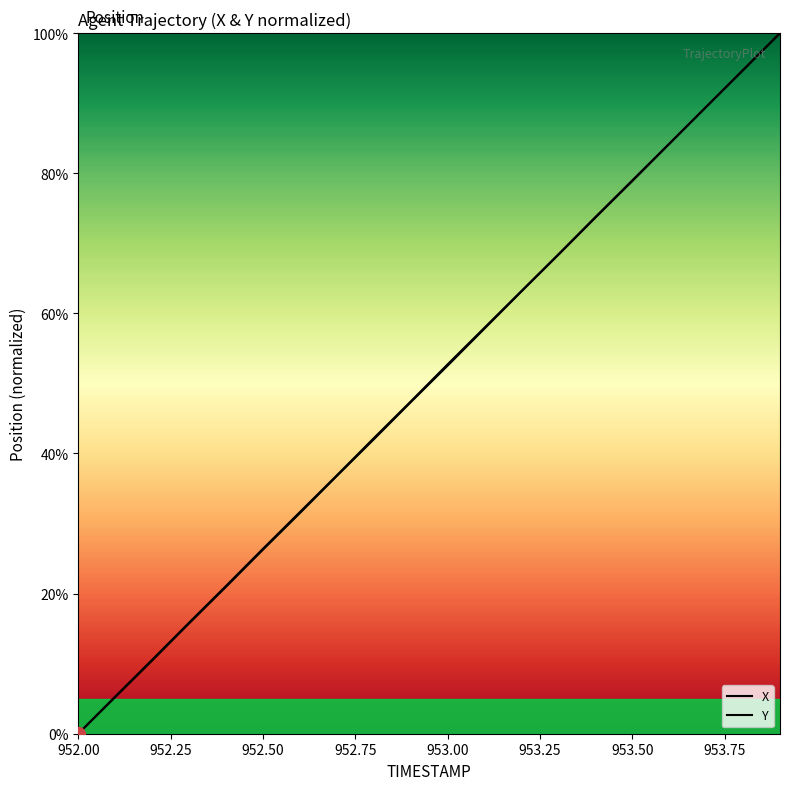

How many lines are shown in the chart?

2